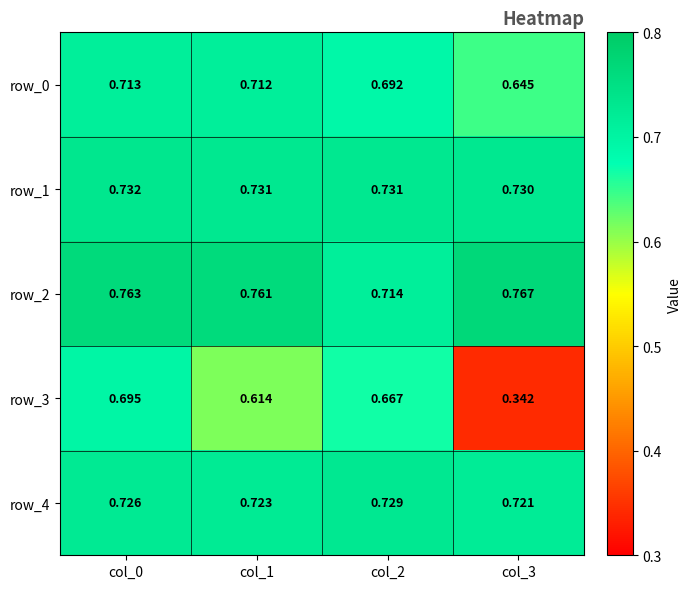

Count the row_0 values in the range 0 to 1.

4